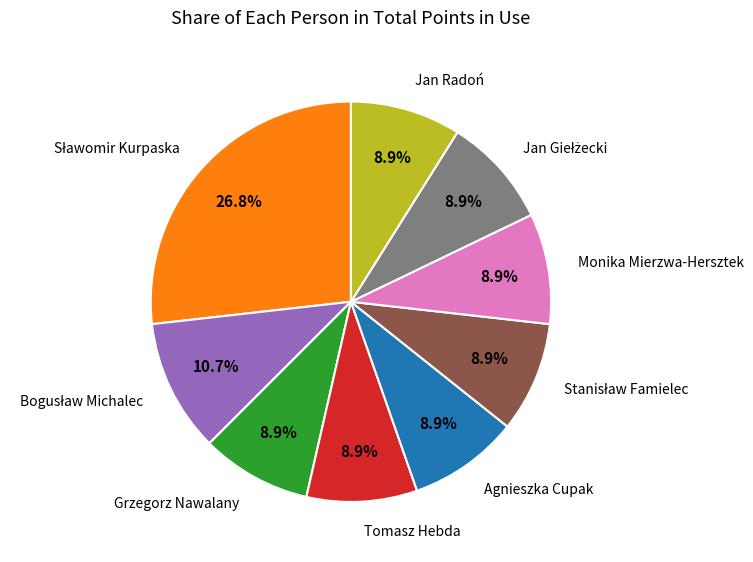

Does any single category account for the majority?

No